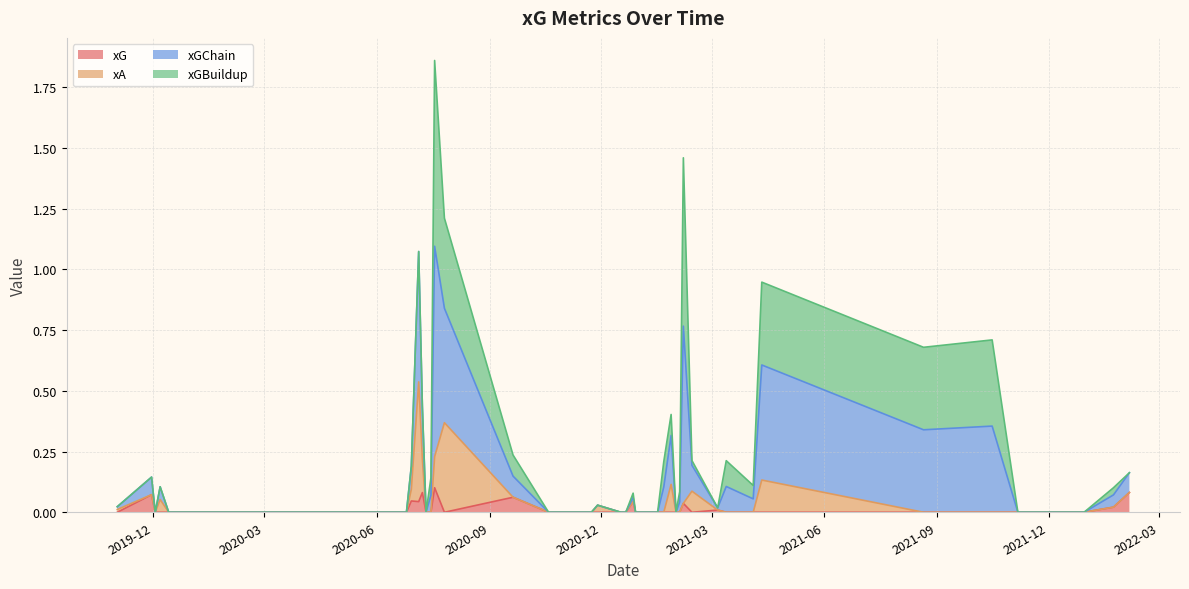

Which series has the largest range (max minus min)?

xGChain